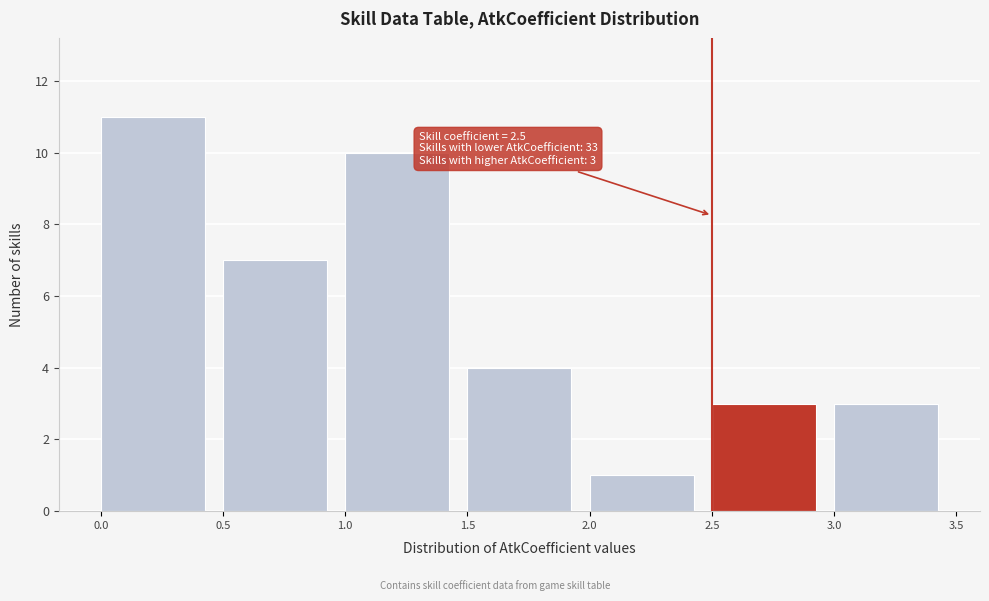

Over which range of the x-axis is the bar tallest?

0.0 to 0.5